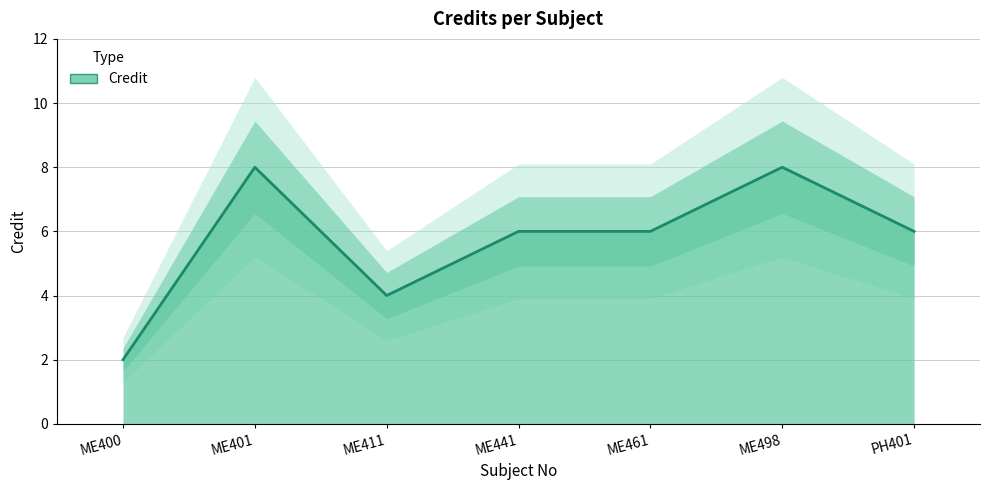

How many categories are shown in the chart?

7